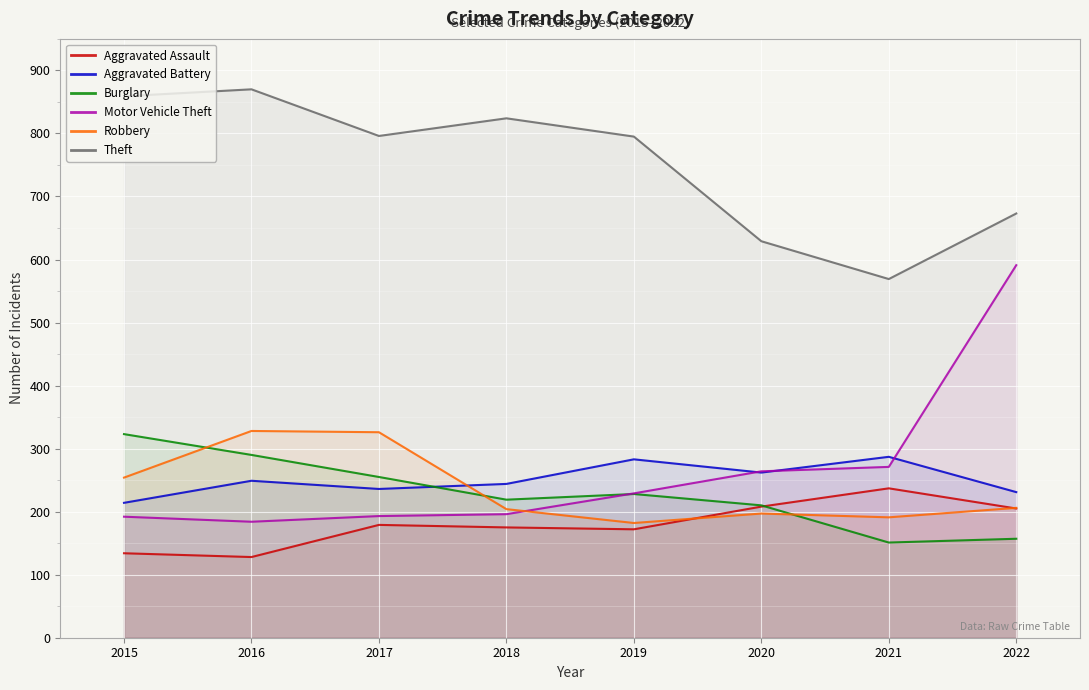

Which category has the highest value in the Aggravated Assault series?

2021